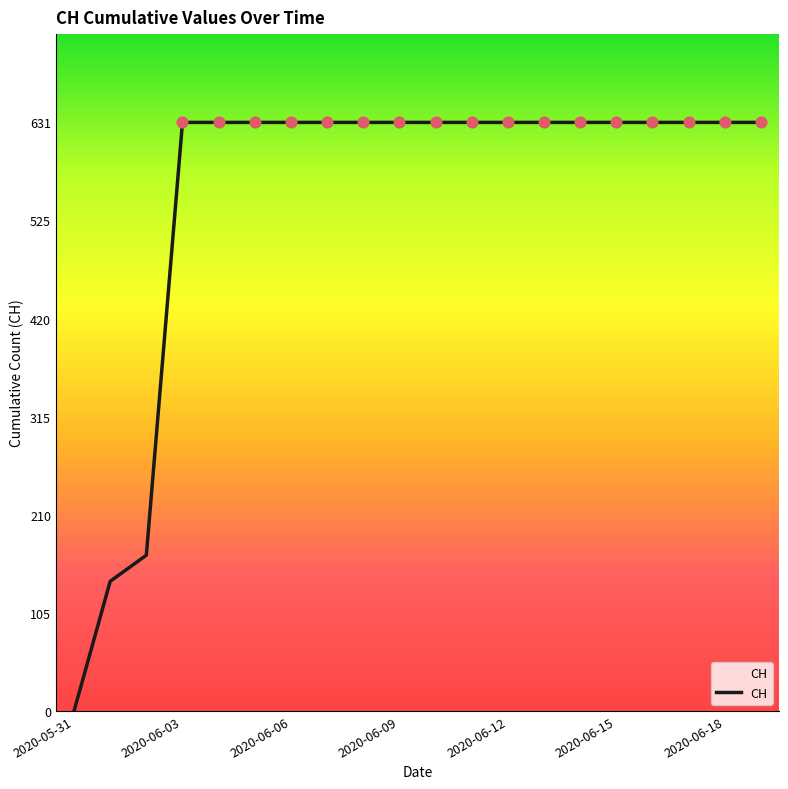

What is the difference between the maximum and minimum values?

631